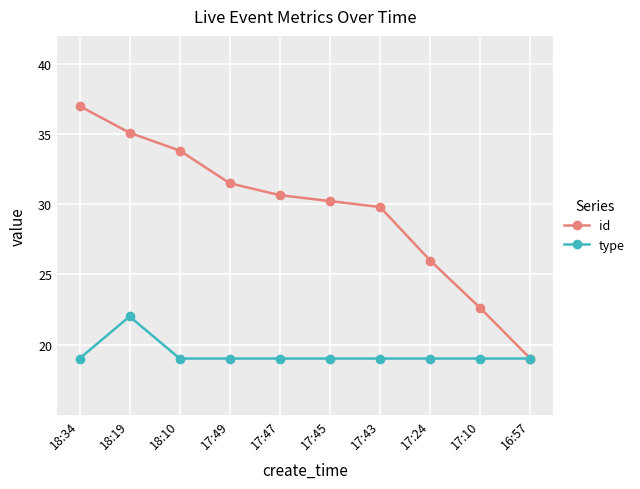

Which label corresponds to the largest value in the chart?

18:34